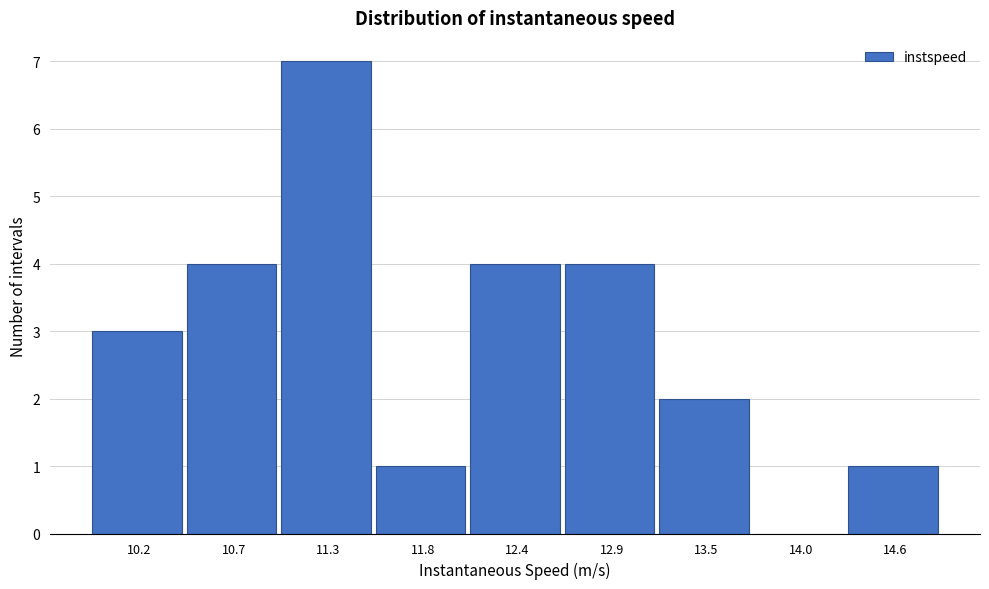

Reading left to right, extract all data points from this chart.

10.2=3	10.7=4	11.3=7	11.8=1	12.4=4	12.9=4	13.5=2	14.0=0	14.6=1